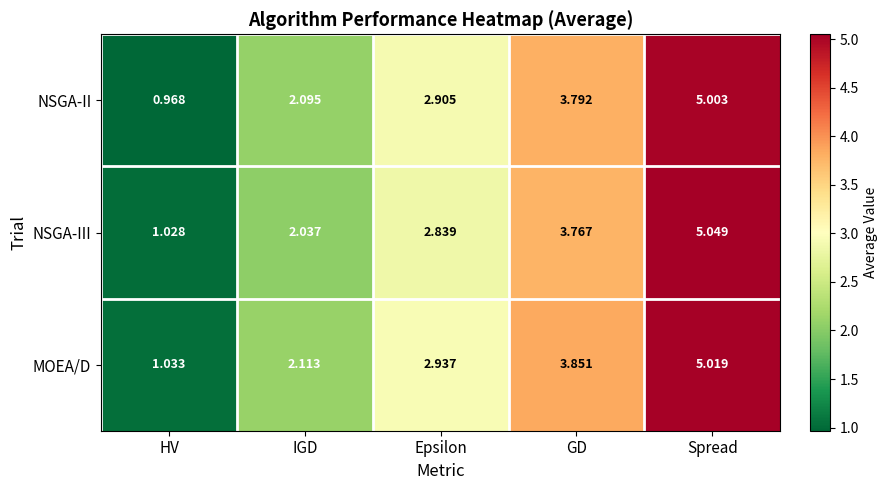

Which series has the largest total across all categories?

MOEA/D